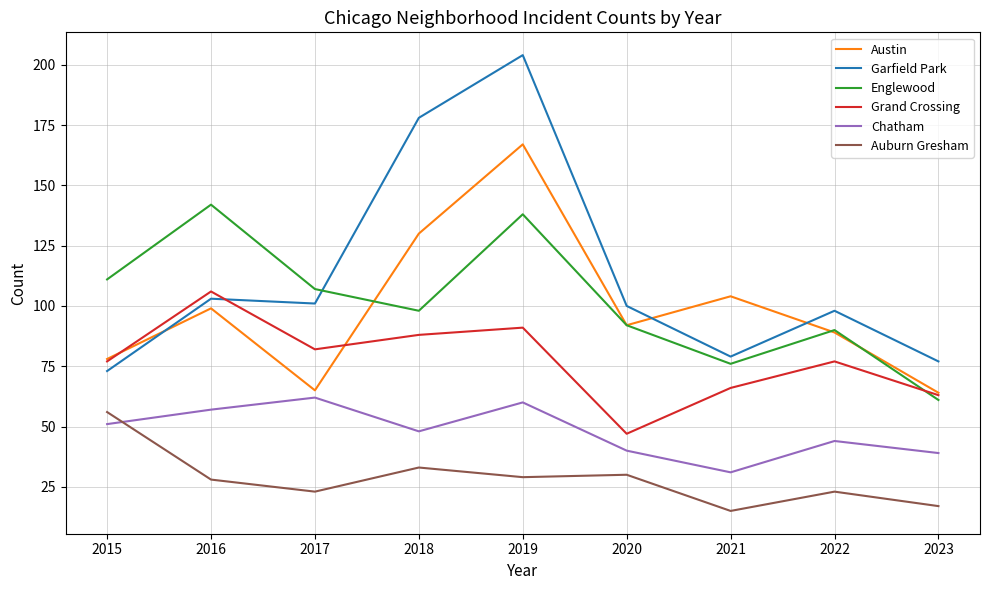

What is the sum of the Chatham values at 2017 and 2020?

102